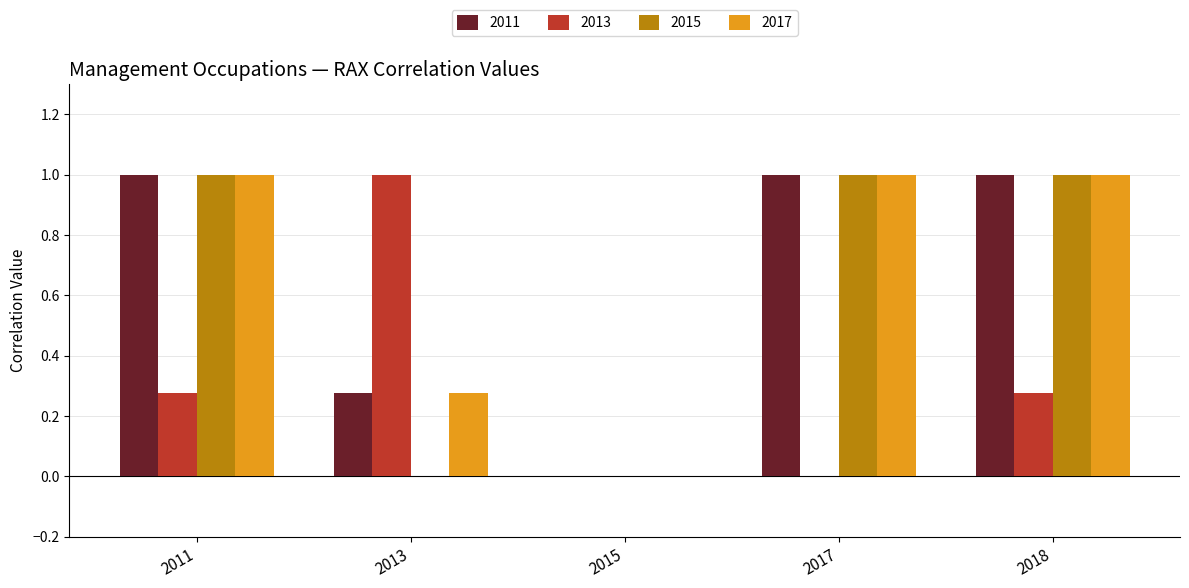

Is the value of 2011 at 2017 greater than the value of 2017 at 2013?

Yes